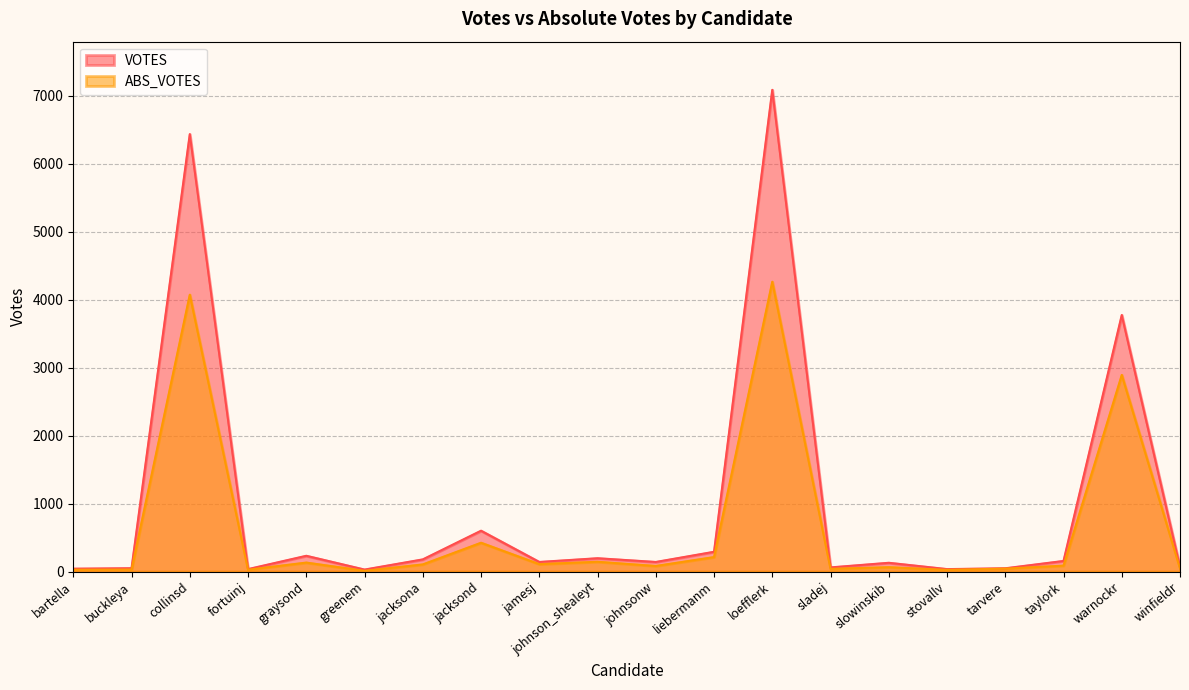

The VOTES series shows 156 at taylork. True or false?

True